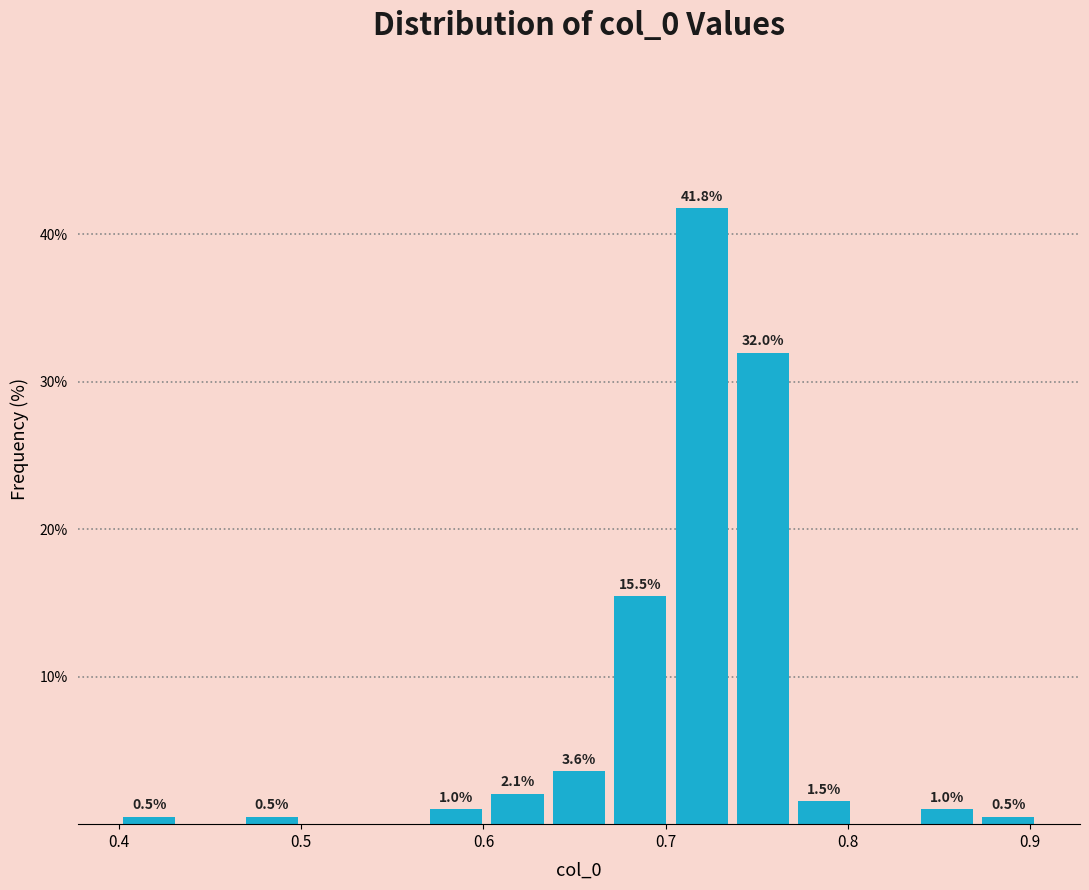

Read against the x-axis, roughly where is the centre of the tallest bar?

0.72